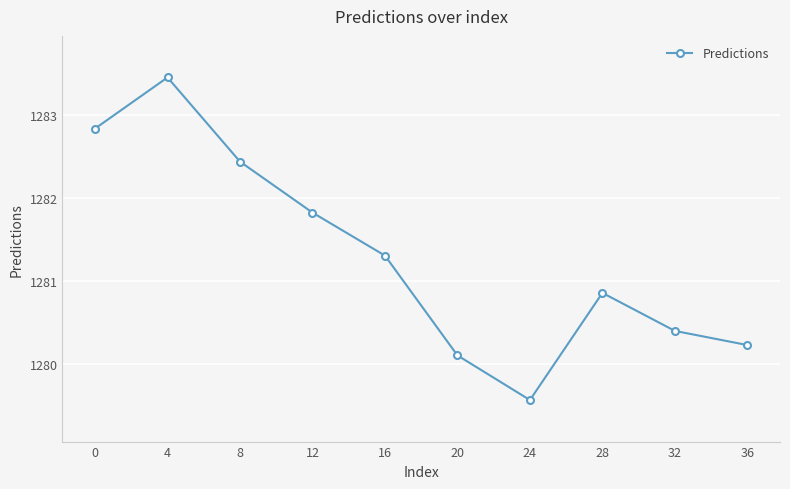

What is the sum of all values?

12813.1